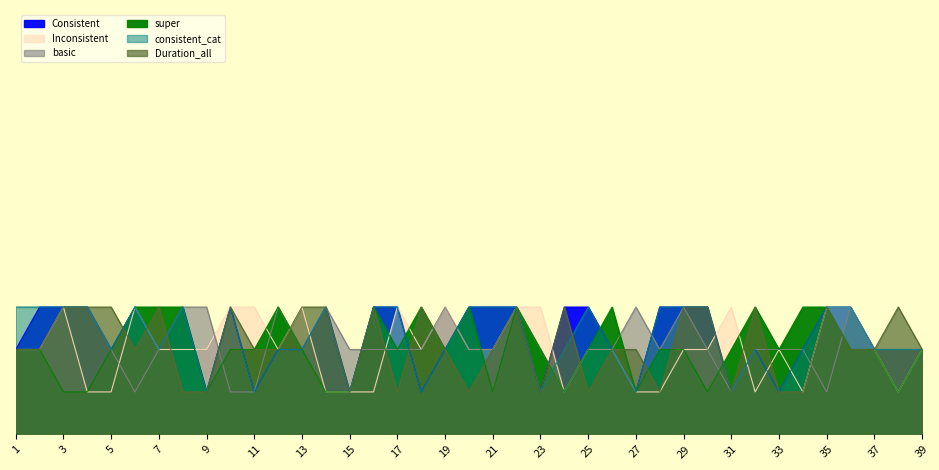

Which has a higher value, 38 or 2?

2